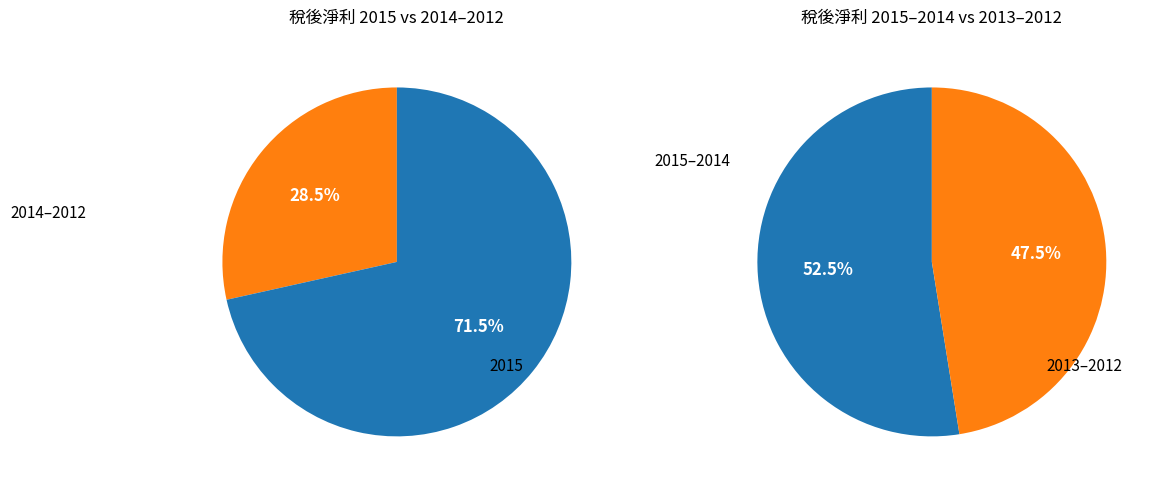

What is the largest slice in the pie chart?

2015